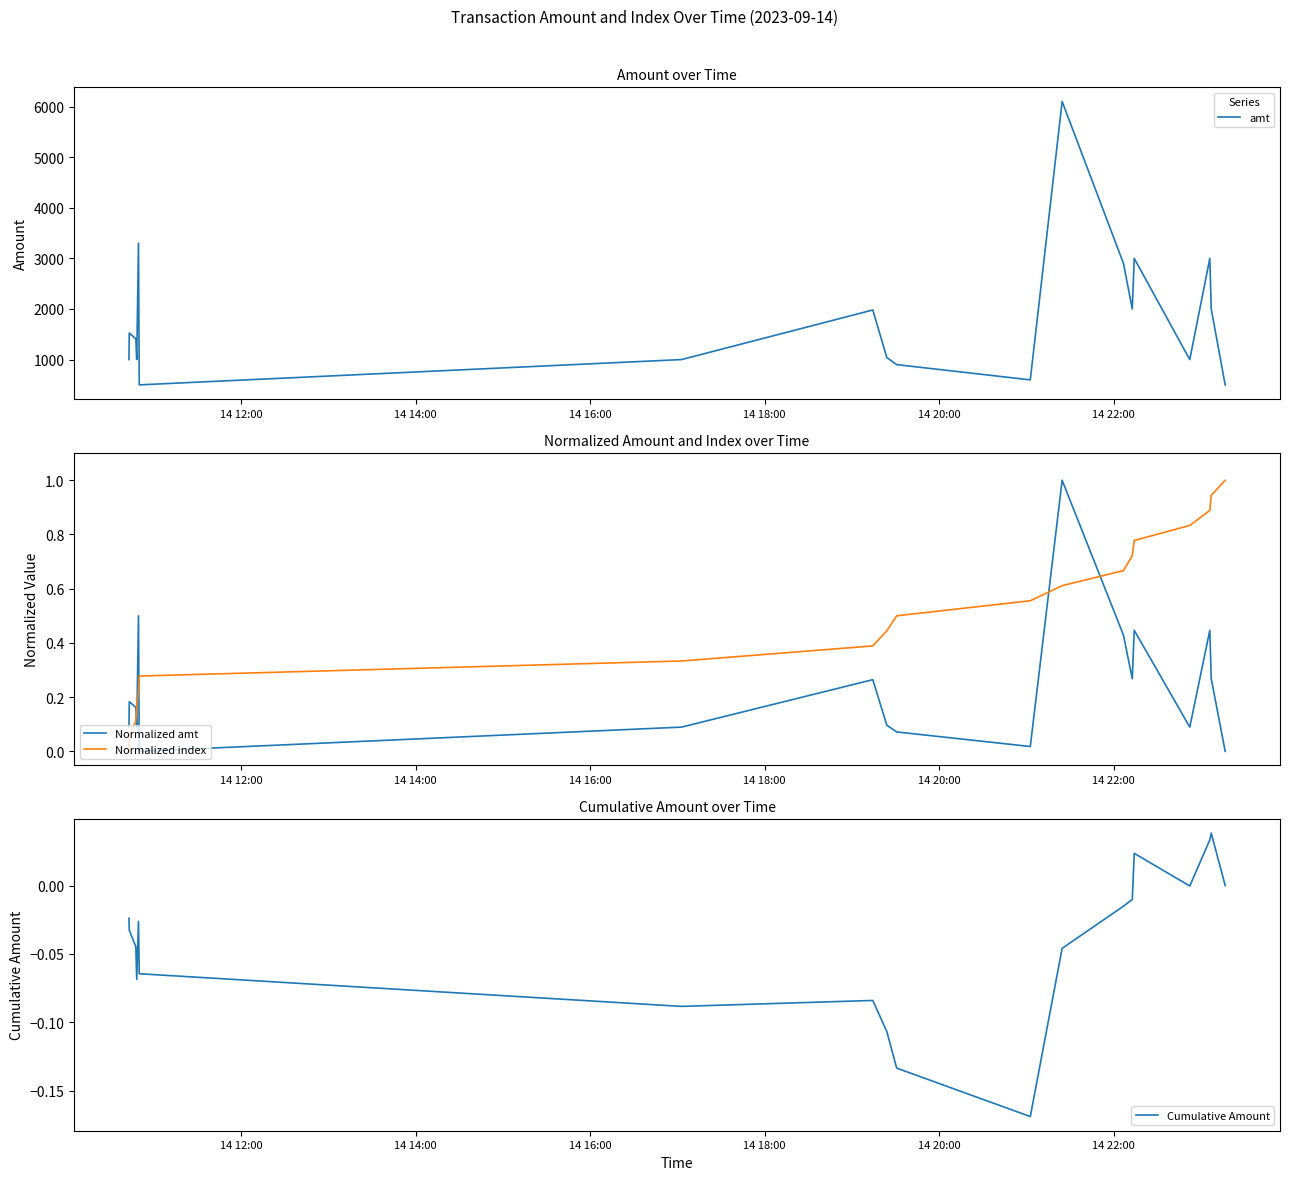

What is the difference between the second highest and second lowest values in the Normalized amt series?

0.5